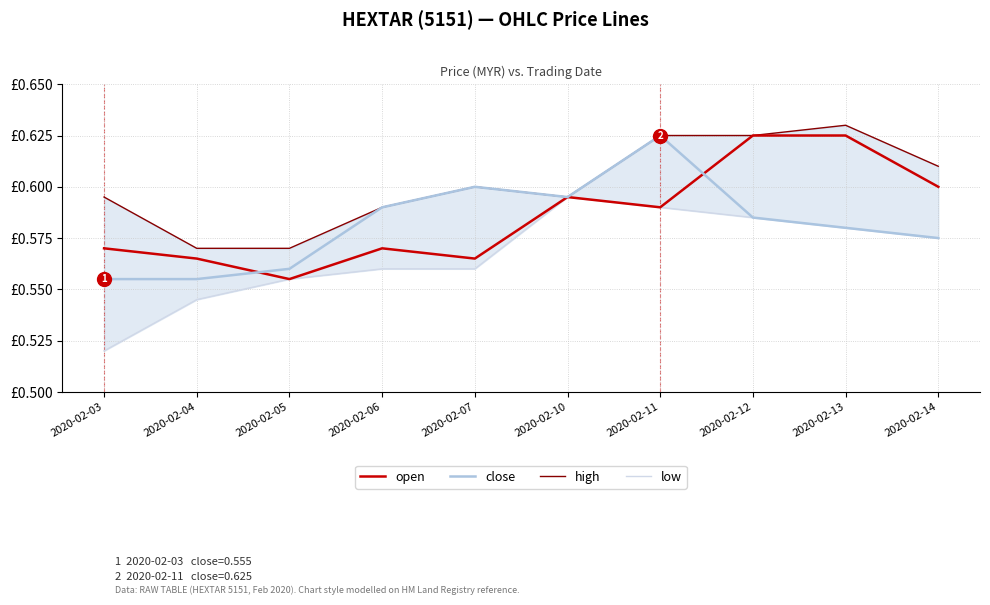

Reading left to right, what are all the values shown in this chart?

open: 0.6	0.6	0.6	0.6	0.6	0.6	0.6	0.6	0.6	0.6
close: 0.6	0.6	0.6	0.6	0.6	0.6	0.6	0.6	0.6	0.6
high: 0.6	0.6	0.6	0.6	0.6	0.6	0.6	0.6	0.6	0.6
low: 0.5	0.5	0.6	0.6	0.6	0.6	0.6	0.6	0.6	0.6